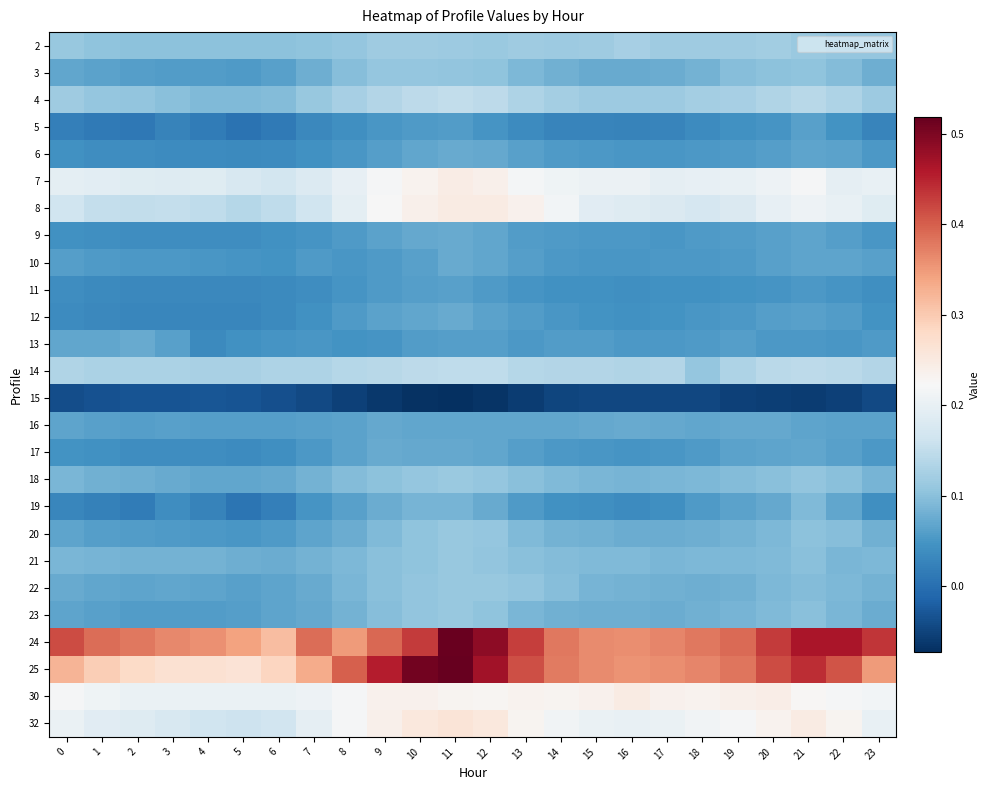

Count the number of categories in the chart.

24